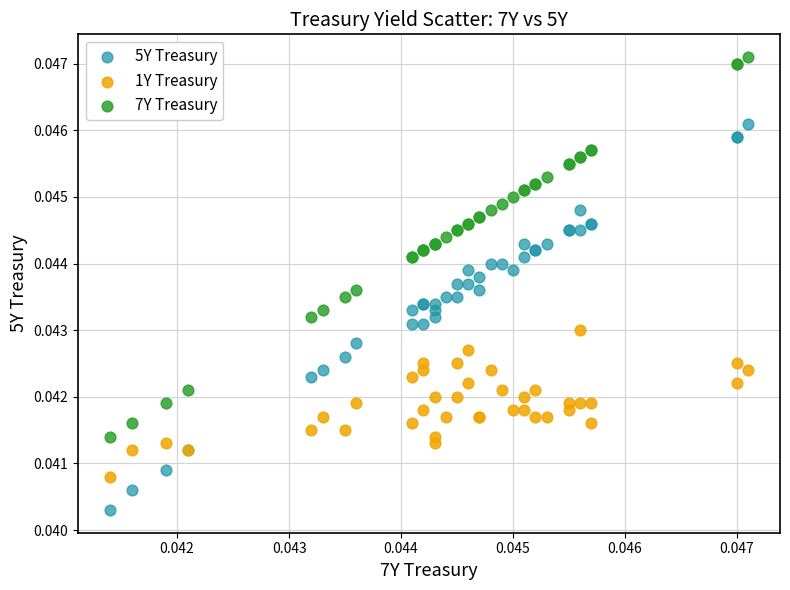

What are all the series names shown in the legend?

5Y Treasury, 1Y Treasury, 7Y Treasury